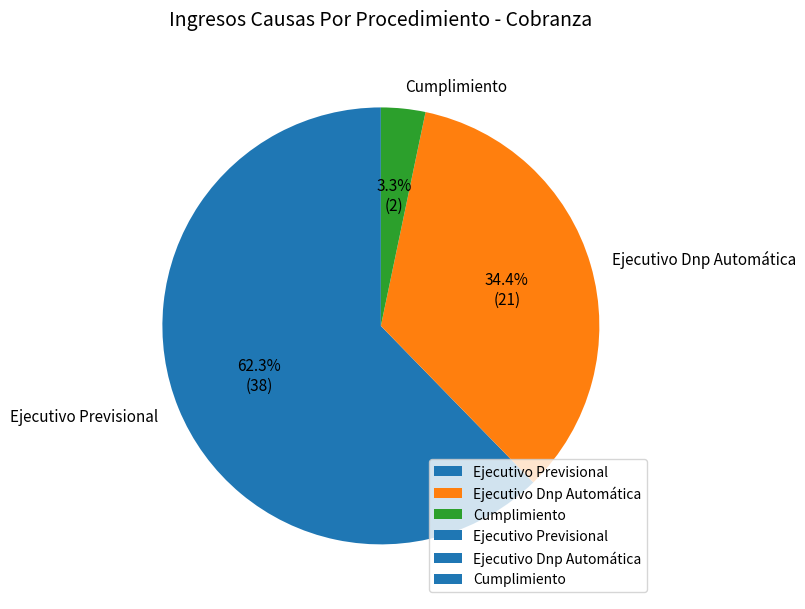

To the nearest percent, what is the combined percentage of Ejecutivo Dnp Automática and Ejecutivo Previsional?

97%